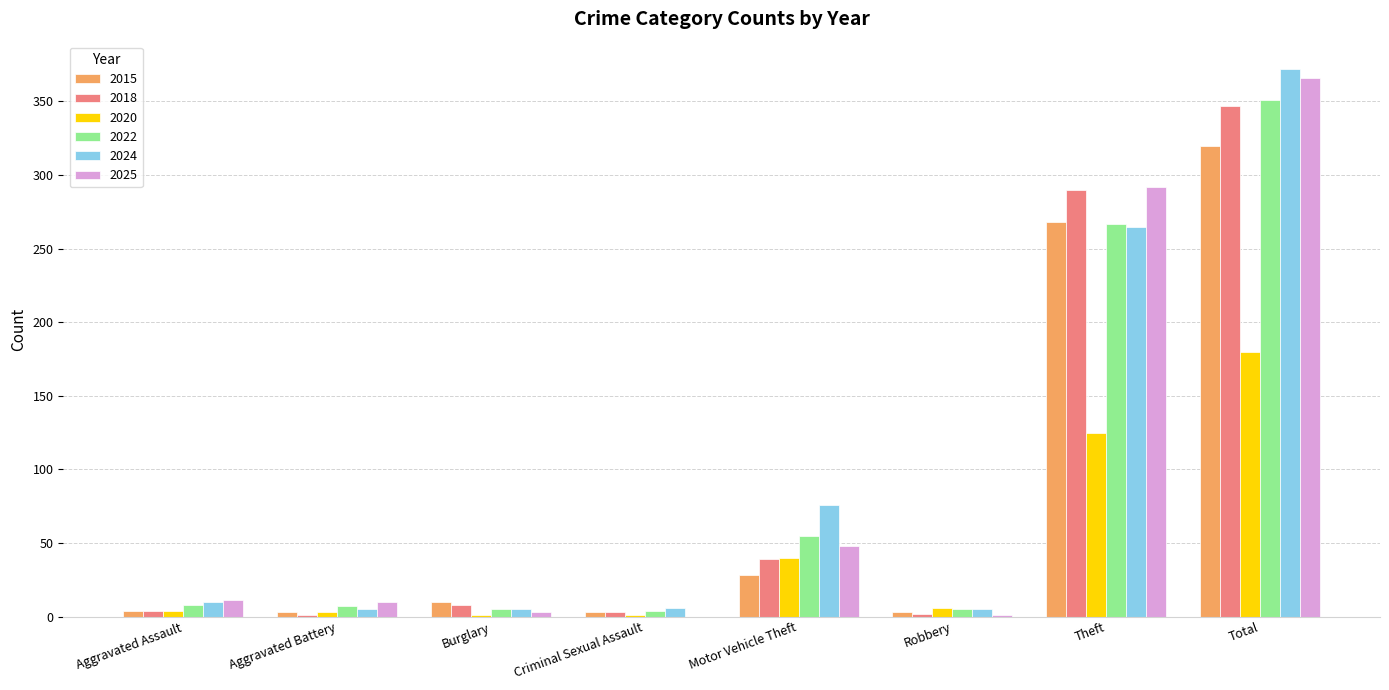

At which category is the sum across all series the highest?

Total